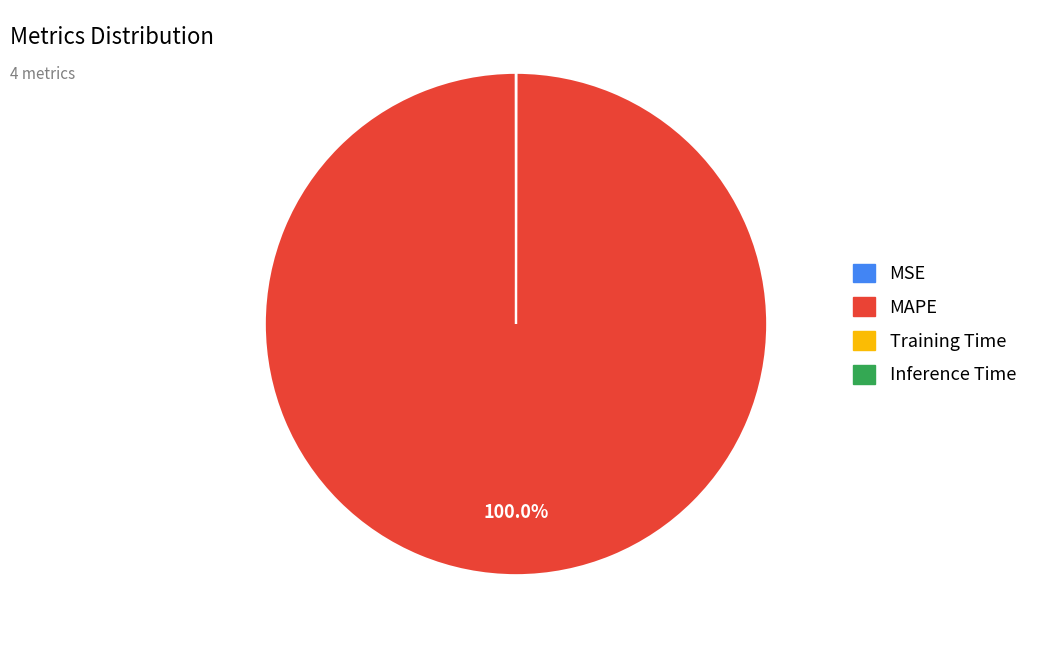

What is the largest slice in the pie chart?

MAPE